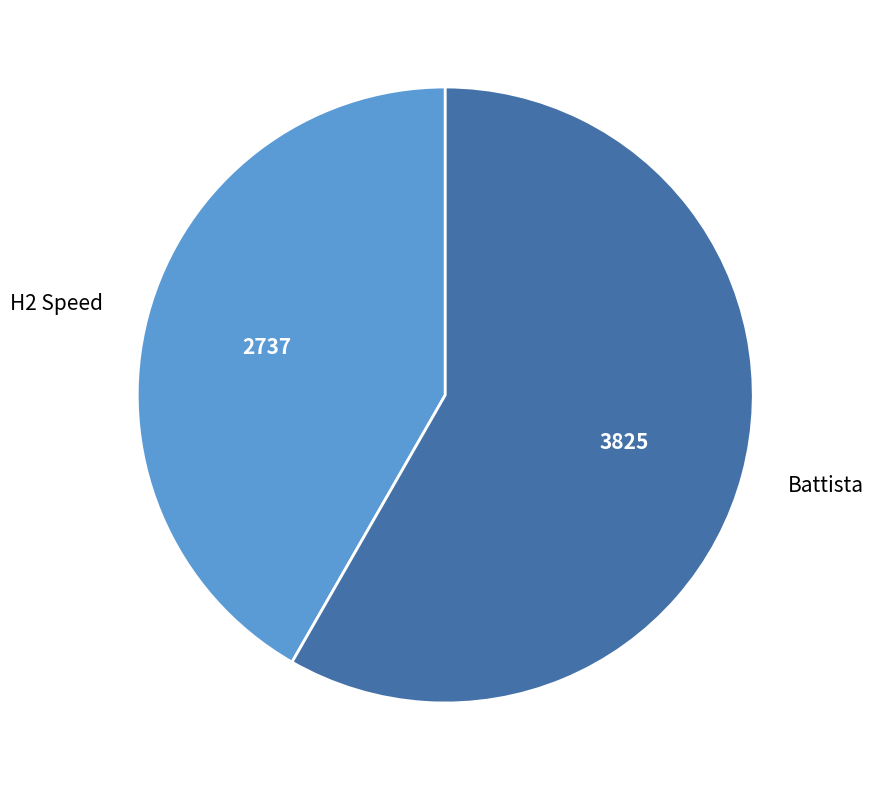

True or false: Battista accounts for 66% of the total.

False